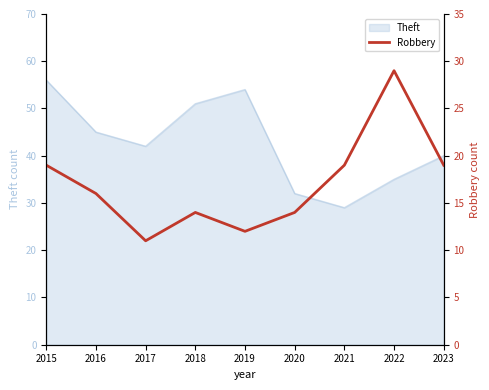

True or false: there are more than 0 points higher than both neighbors.

True